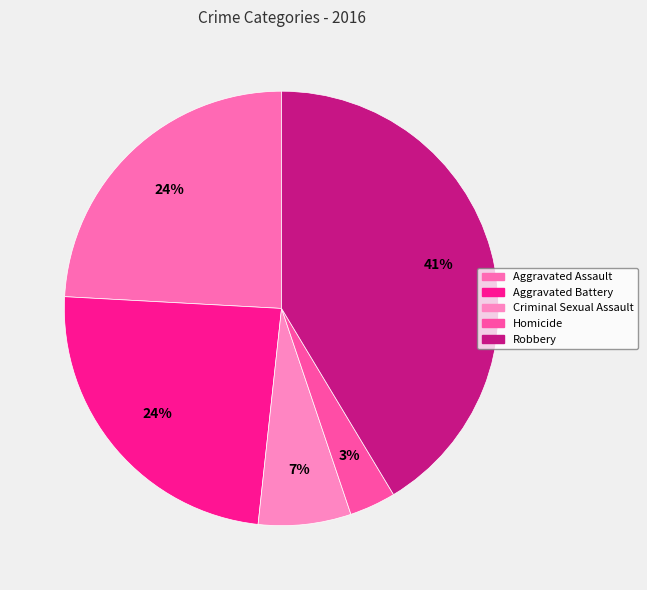

Is Aggravated Battery the majority of the pie?

No